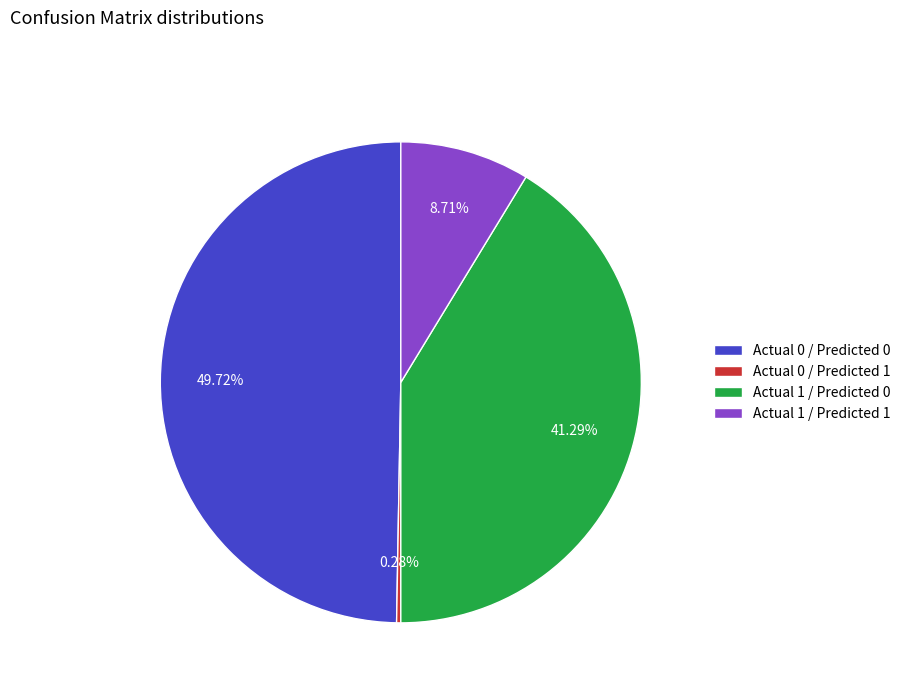

Which has a higher value, Actual 1 / Predicted 0 or Actual 0 / Predicted 0?

Actual 0 / Predicted 0